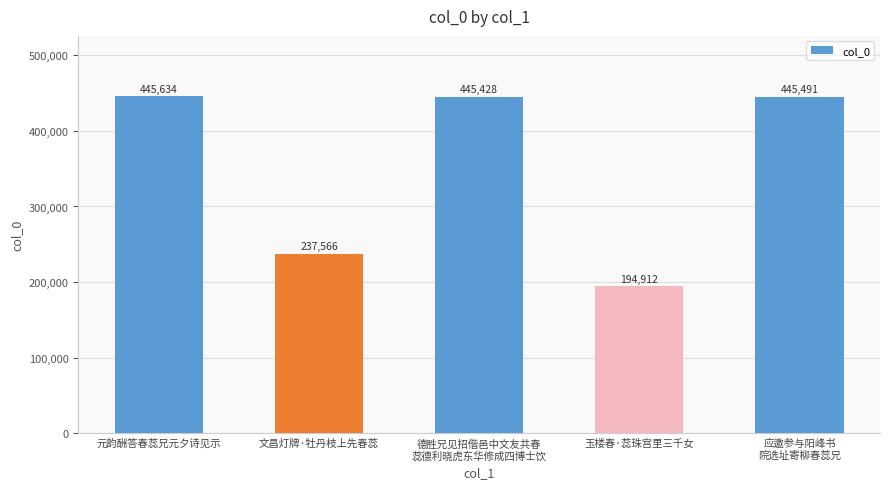

Which label corresponds to the largest value in the chart?

元韵酬答春蕊兄元夕诗见示